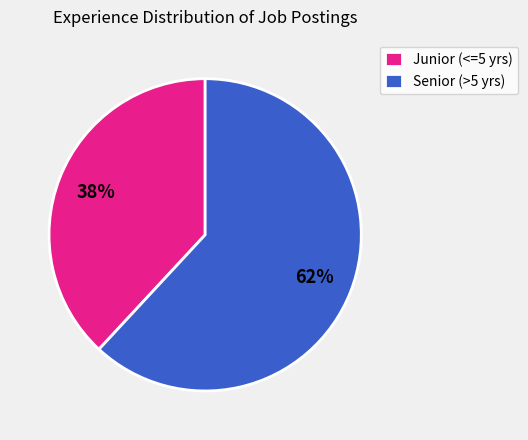

To the nearest percent, what is the difference between the largest and smallest slice percentages?

24%